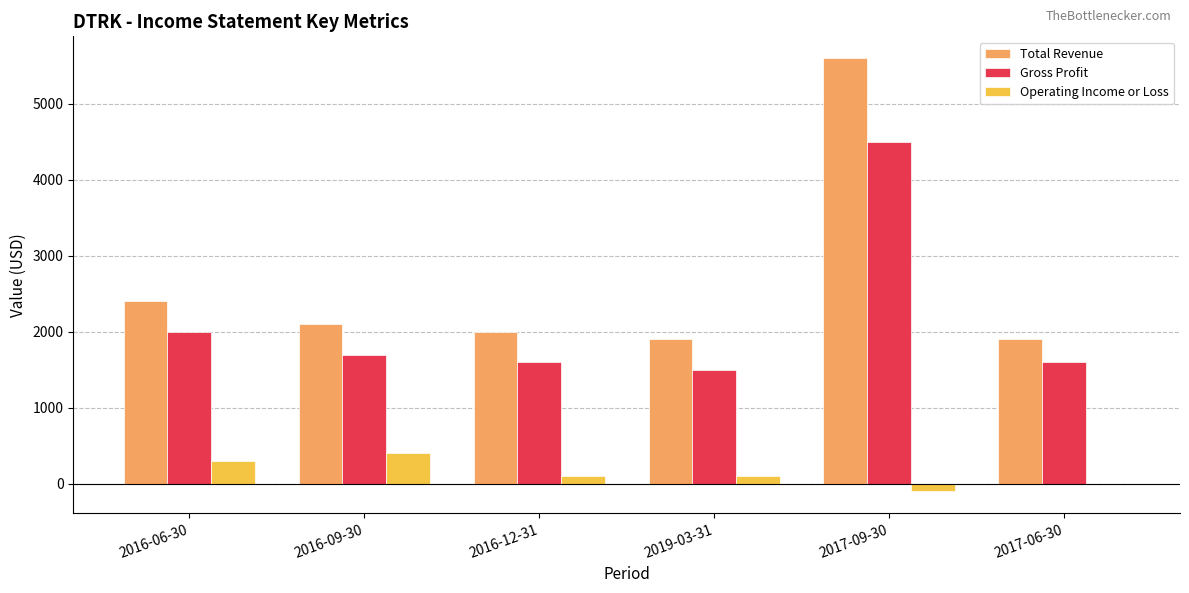

What is the sum of the Total Revenue values at 2017-09-30 and 2016-12-31?

7600